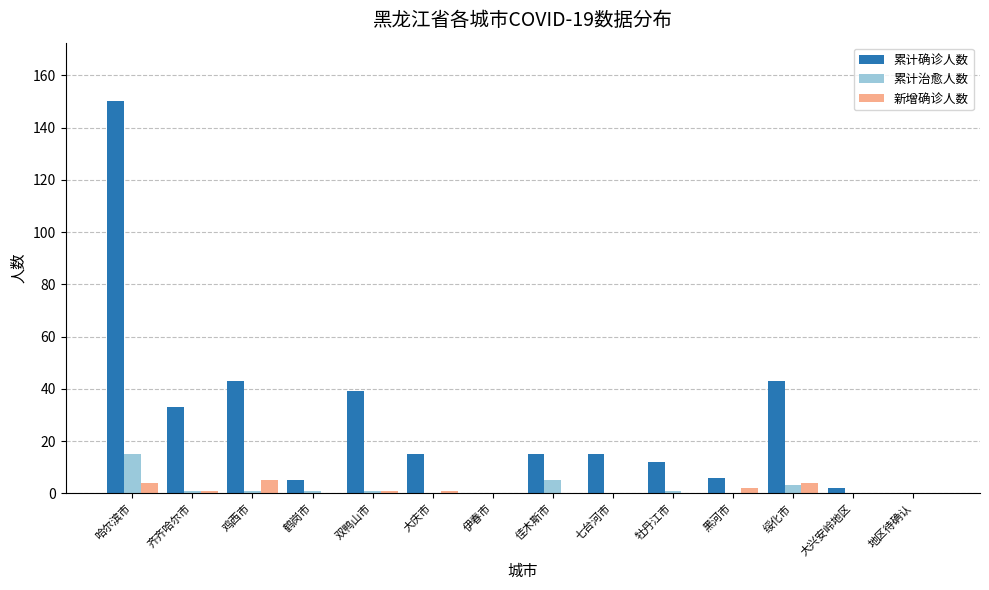

How many data points does each series have?

14